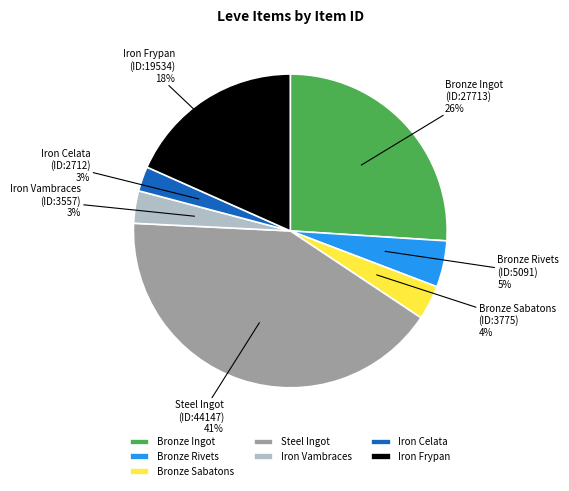

What percentage is the Iron Frypan slice, to the nearest percent?

18%